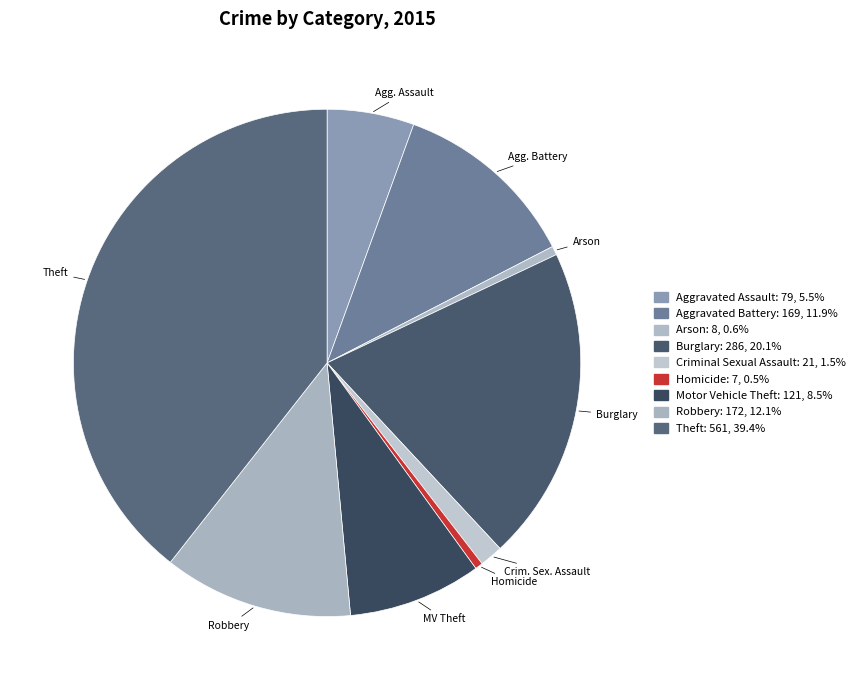

Count the number of slices in the pie.

9